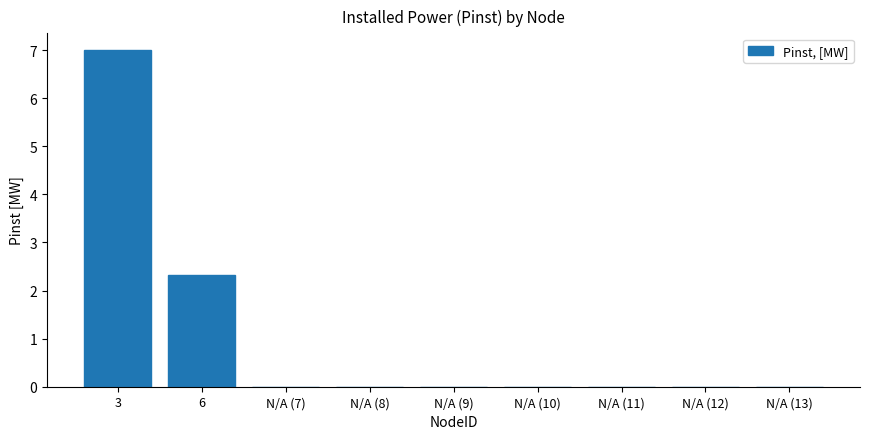

Are the bars horizontal?

No